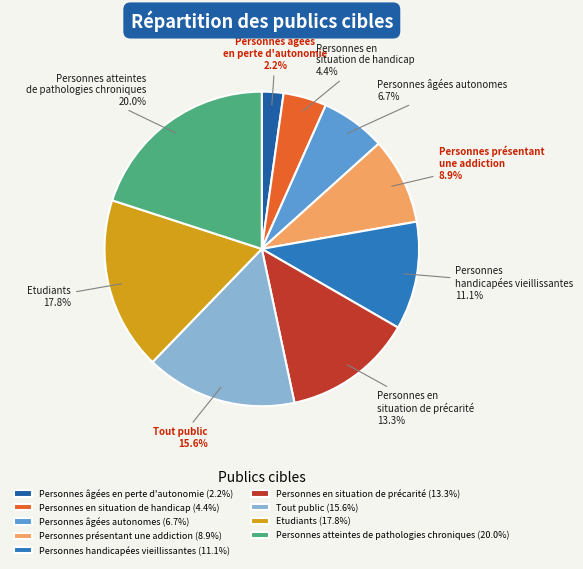

What portion of the pie excludes Personnes handicapées vieillissantes?

88.9%